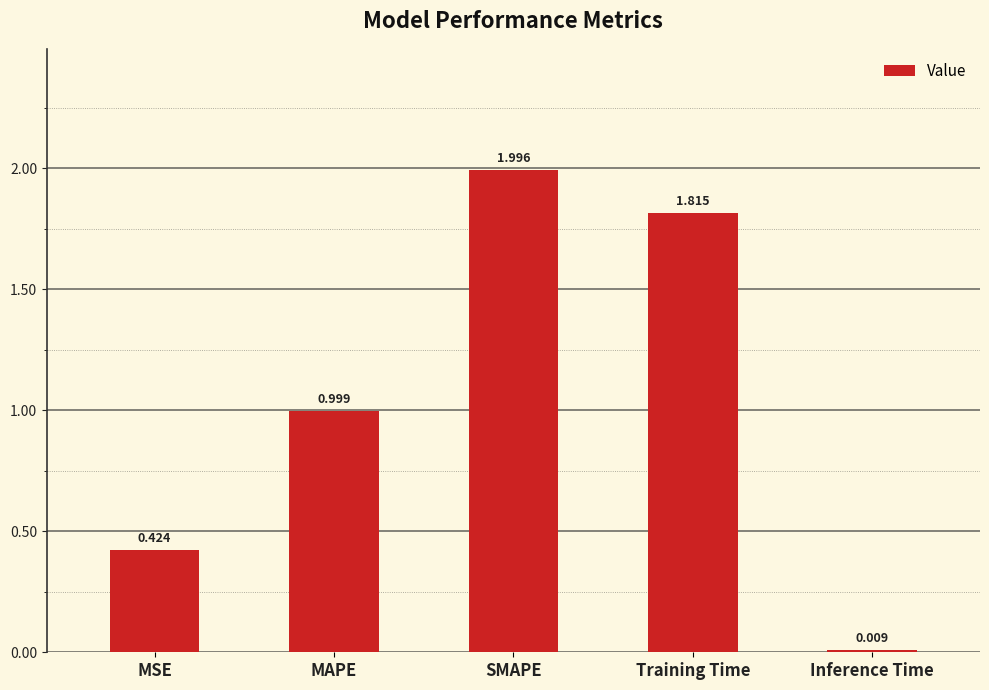

Which label corresponds to the largest value in the chart?

SMAPE